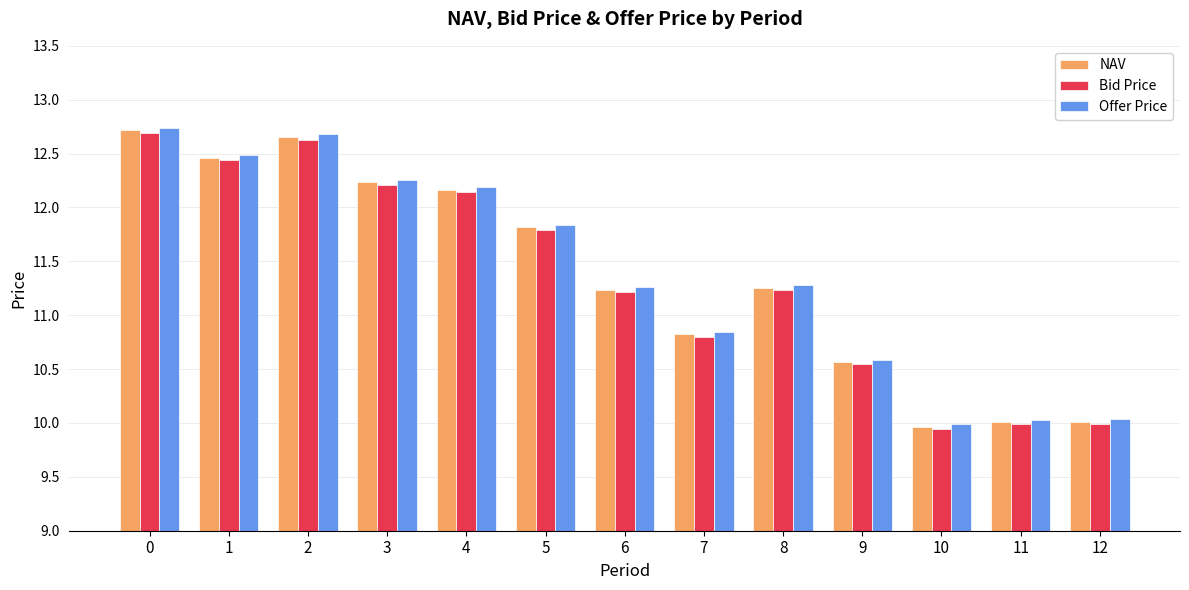

Is the value of Bid Price at 12 greater than the value of Offer Price at 4?

No